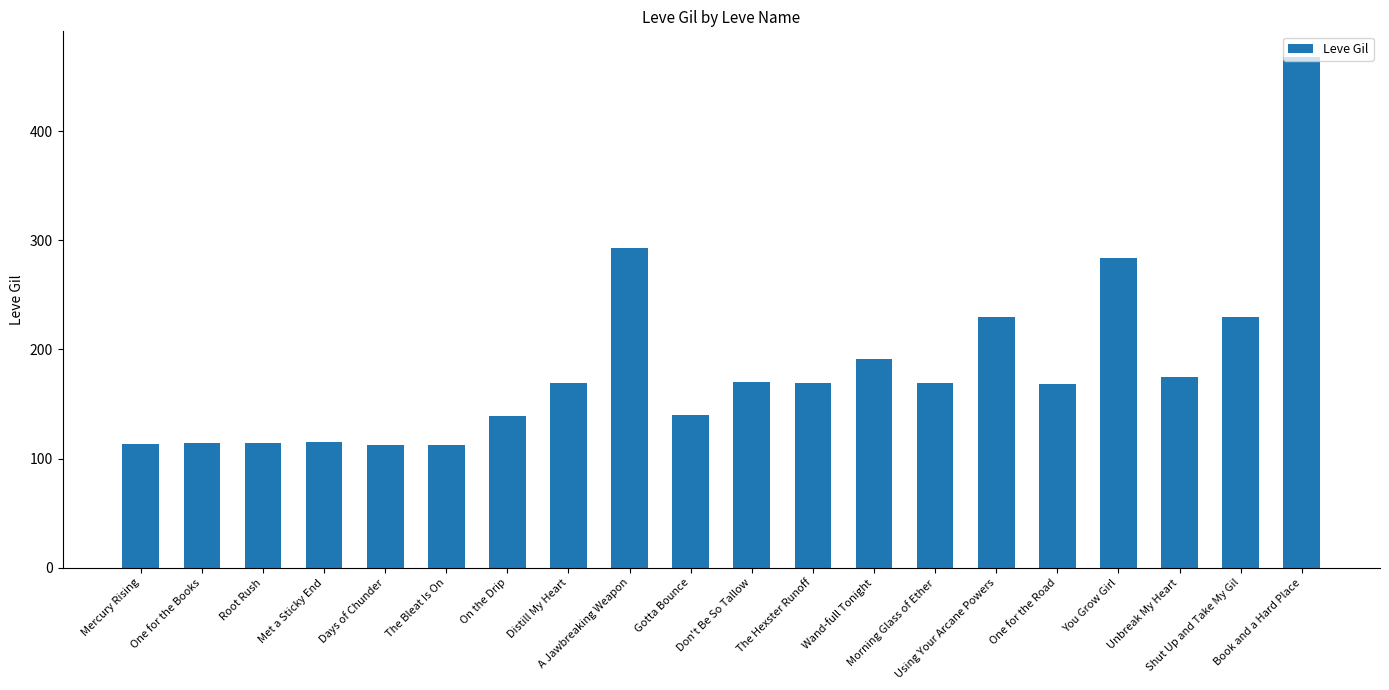

Approximately how many times larger is the value at The Hexster Runoff compared to Gotta Bounce?

1.2